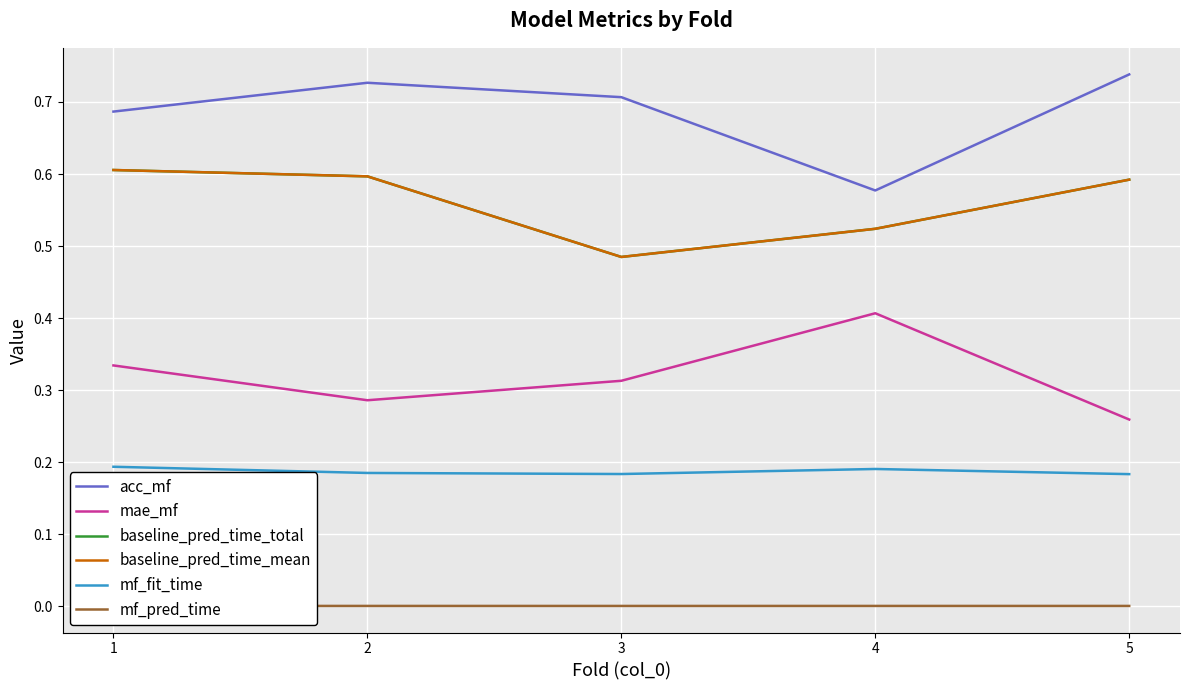

Reading left to right, extract all data points from this chart.

acc_mf: 1=0.7	2=0.7	3=0.7	4=0.6	5=0.7
mae_mf: 1=0.3	2=0.3	3=0.3	4=0.4	5=0.3
baseline_pred_time_total: 1=0.6	2=0.6	3=0.5	4=0.5	5=0.6
baseline_pred_time_mean: 1=0.6	2=0.6	3=0.5	4=0.5	5=0.6
mf_fit_time: 1=0.2	2=0.2	3=0.2	4=0.2	5=0.2
mf_pred_time: 1=0.0	2=0.0	3=0.0	4=0.0	5=0.0